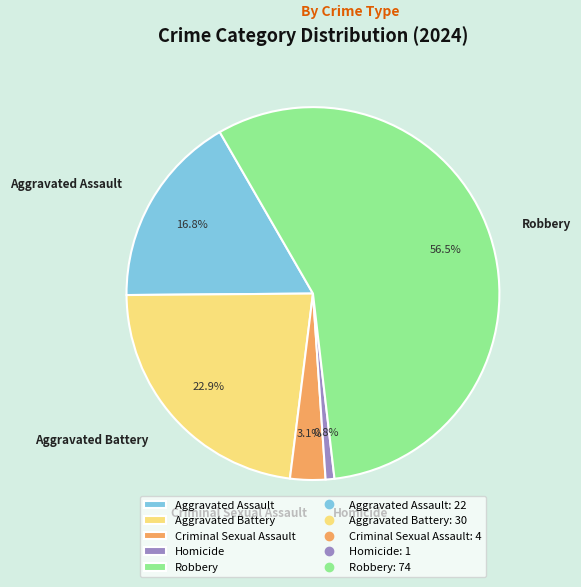

Which slice represents more than half of the pie?

Robbery